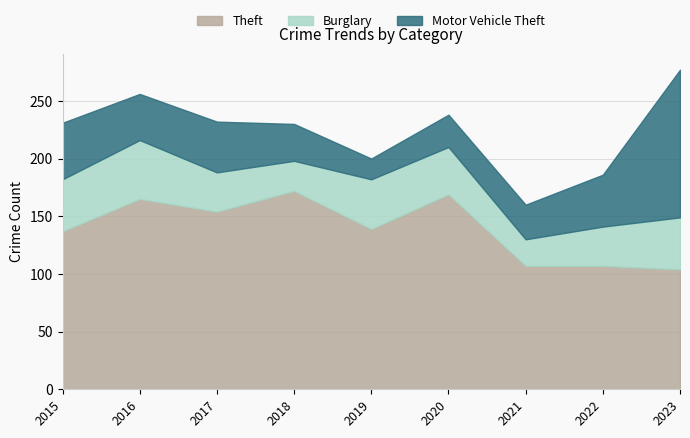

What is the total value across all series at 2018?

230